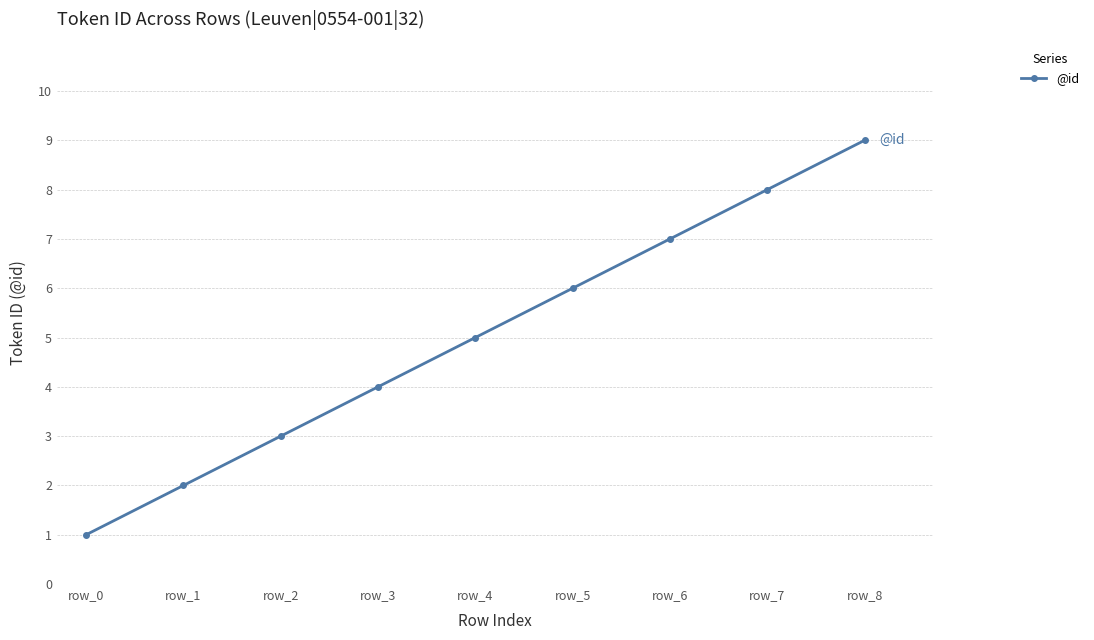

What is the difference between the maximum and second lowest values?

7